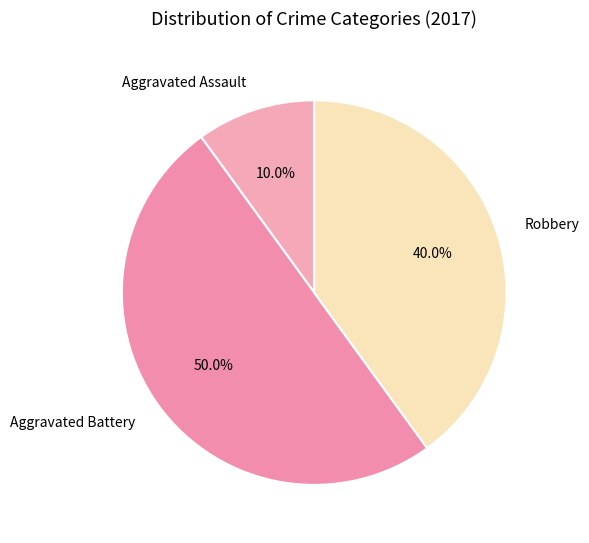

To the nearest percent, what is the difference between the largest and smallest slice percentages?

40%